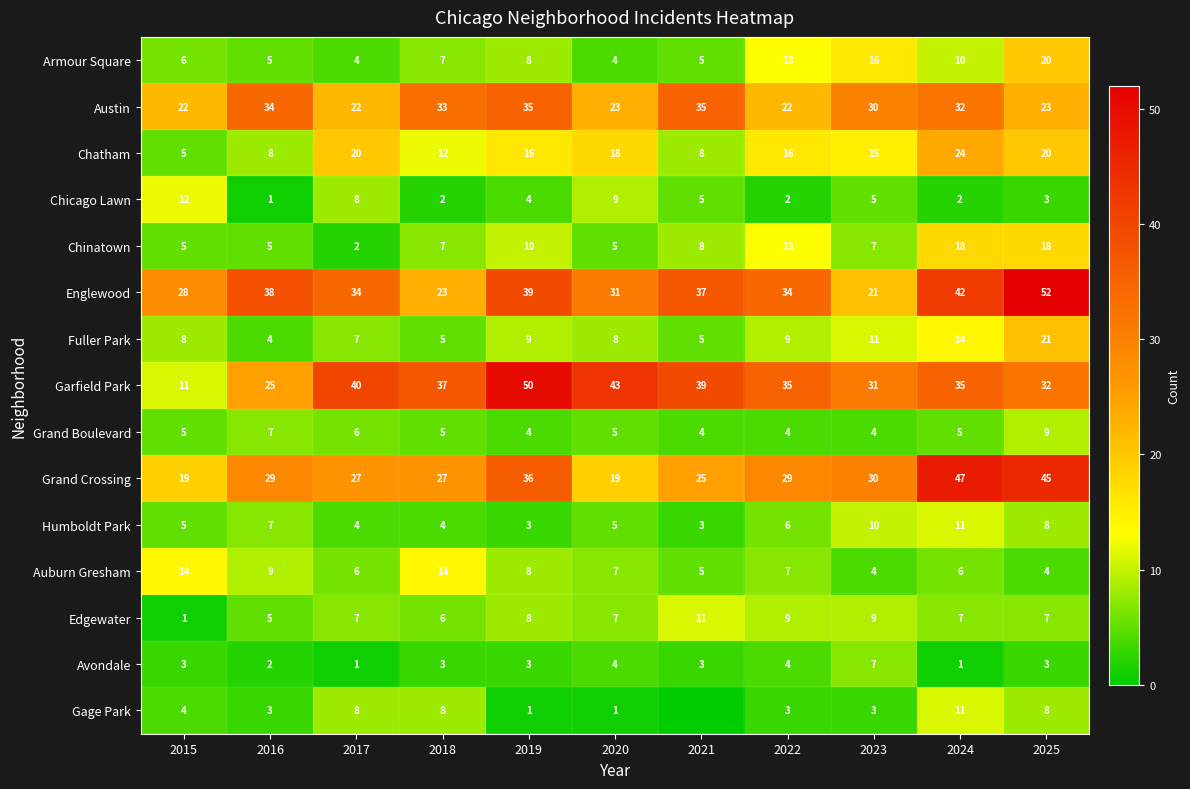

What is the spread (max minus min) of values at 2024?

46